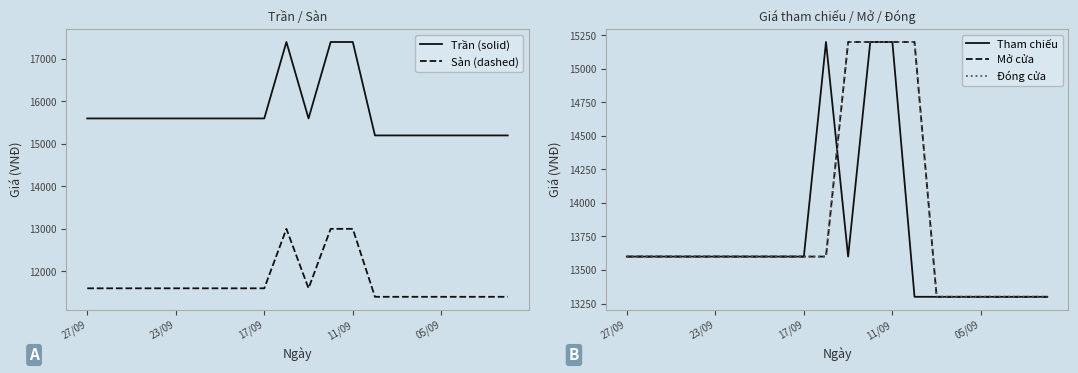

What is the label of the 8th point from the left?

7